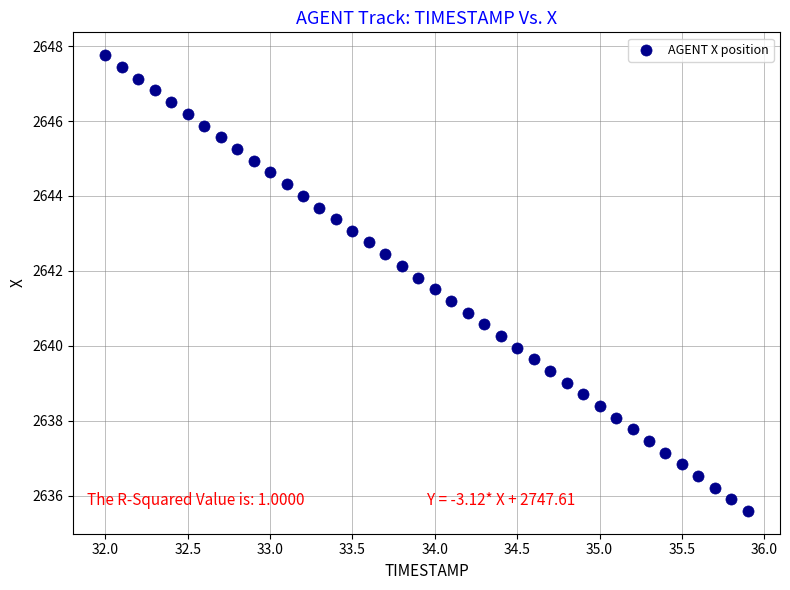

What is the range of X values (max minus min)?

3.9